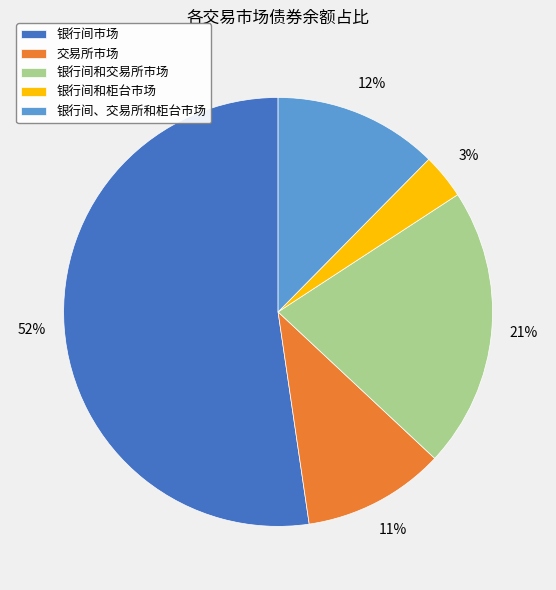

Is the sum of 银行间市场 and 交易所市场 greater than half?

Yes